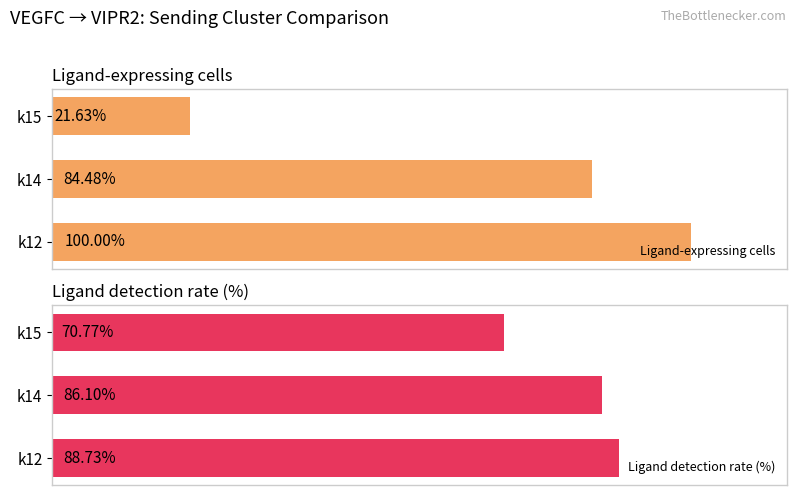

What is the total value across all series at k12?

188.7